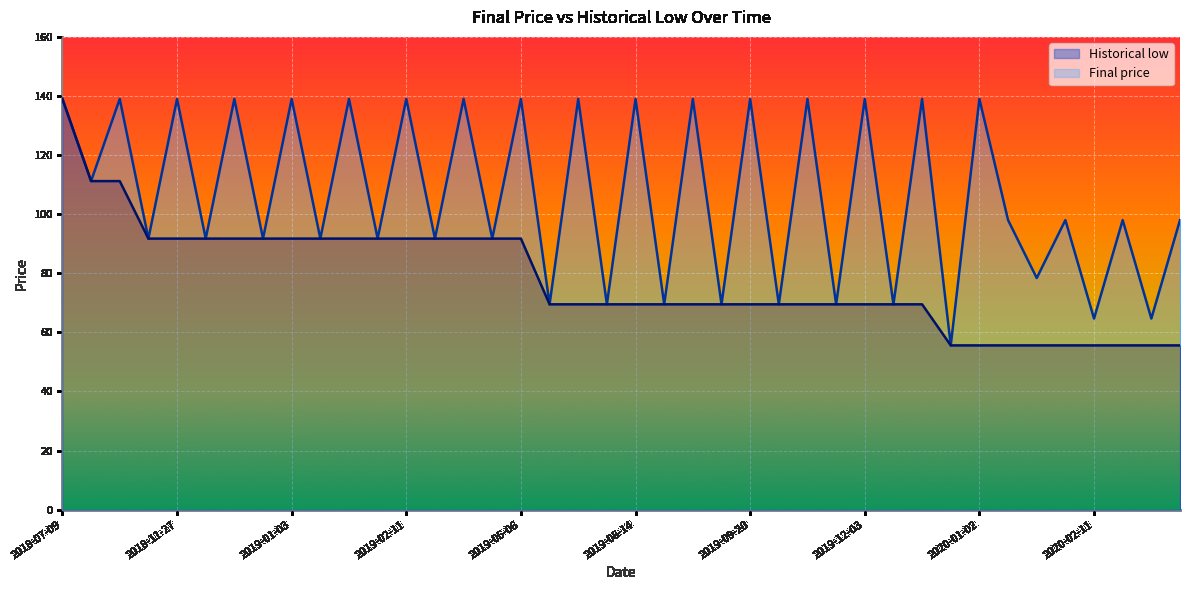

Reading left to right, transcribe all the data shown in this chart.

Final price line: 139.0	111.2	139.0	91.7	139.0	91.7	139.0	91.7	139.0	91.7	139.0	91.7	139.0	91.7	139.0	91.7	139.0	69.5	139.0	69.5	139.0	69.5	139.0	69.5	139.0	69.5	139.0	69.5	139.0	69.5	139.0	55.6	139.0	98.0	78.4	98.0	64.7	98.0	64.7	98.0
Historical low line: 139.0	111.2	111.2	91.7	91.7	91.7	91.7	91.7	91.7	91.7	91.7	91.7	91.7	91.7	91.7	91.7	91.7	69.5	69.5	69.5	69.5	69.5	69.5	69.5	69.5	69.5	69.5	69.5	69.5	69.5	69.5	55.6	55.6	55.6	55.6	55.6	55.6	55.6	55.6	55.6